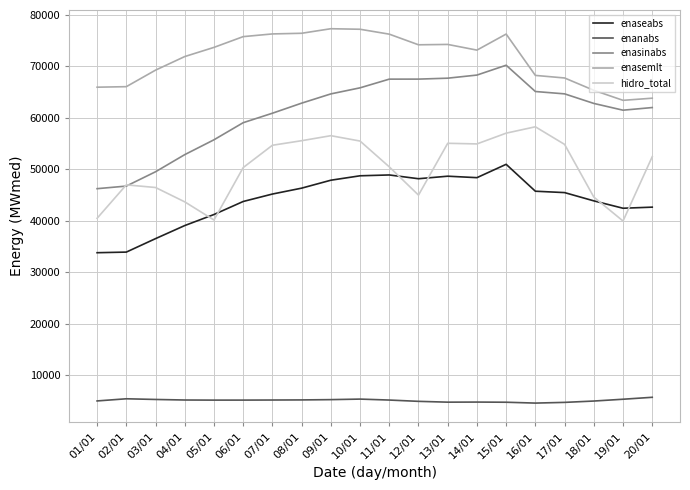

True or false: hidro_total has more than 1 interior local peaks.

True